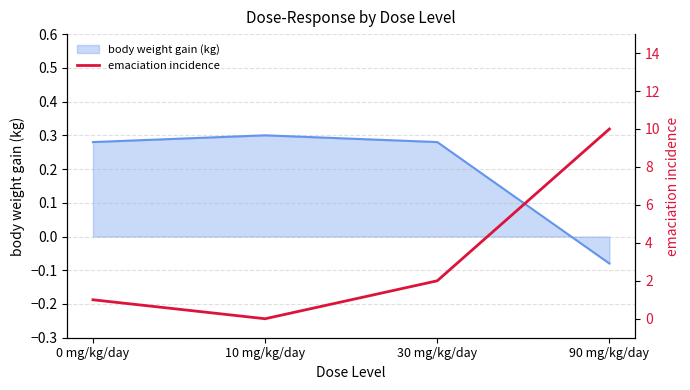

True or false: body weight gain (kg) has more than 2 points higher than both neighbors.

False